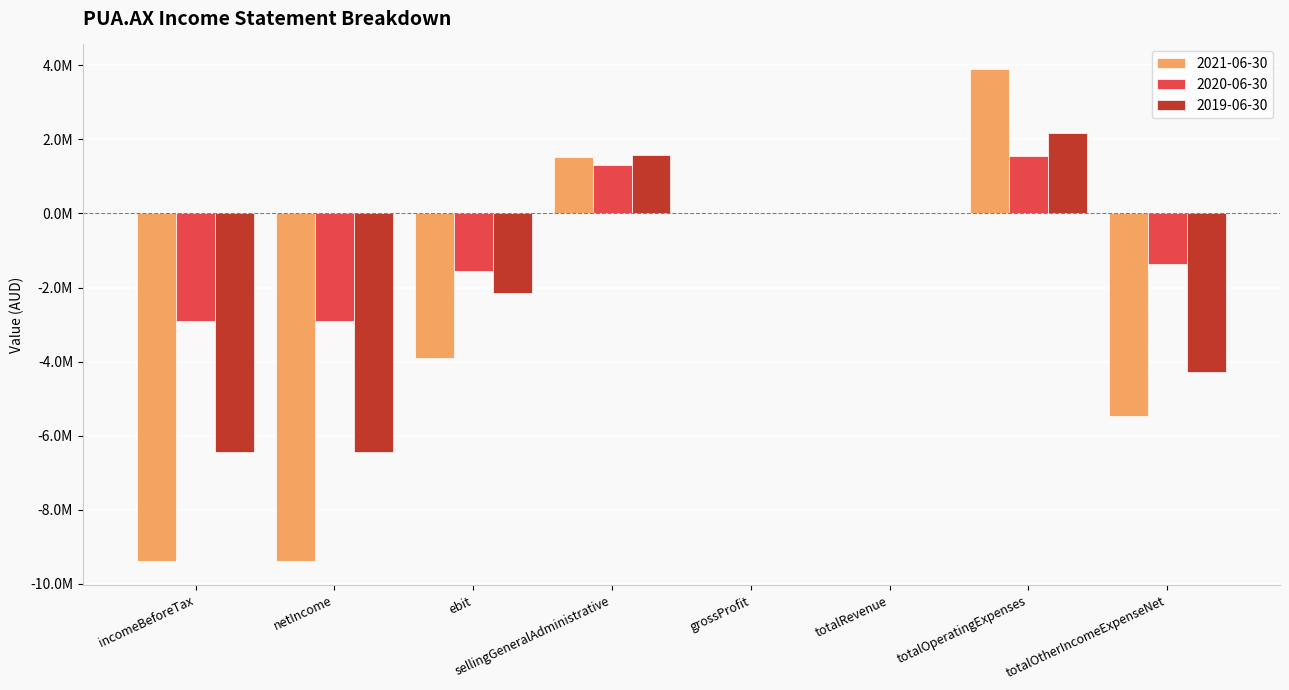

True or false: 2019-06-30 has a value of -1688100 at incomeBeforeTax.

False